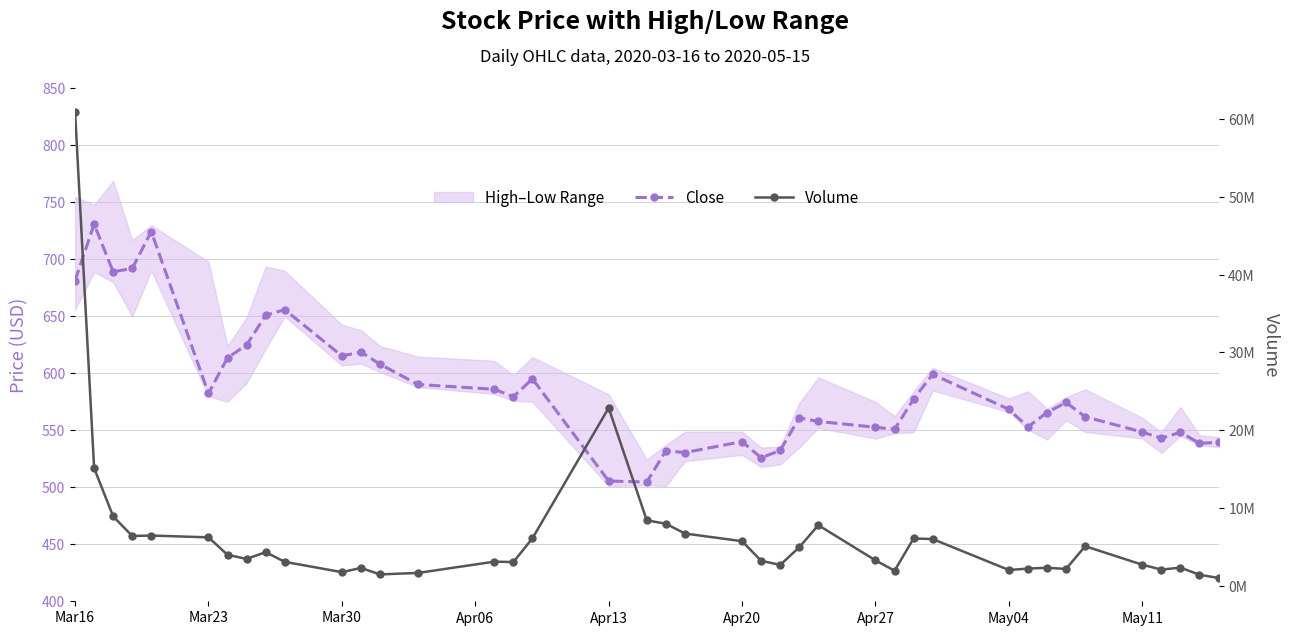

The Volume series shows 9109745.6 at Apr13. True or false?

False